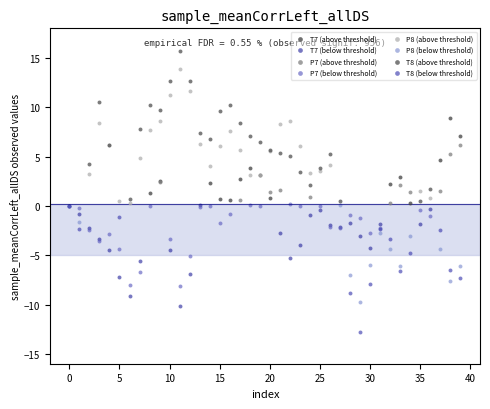

Which series reaches the minimum Y coordinate?

T8 (below threshold)